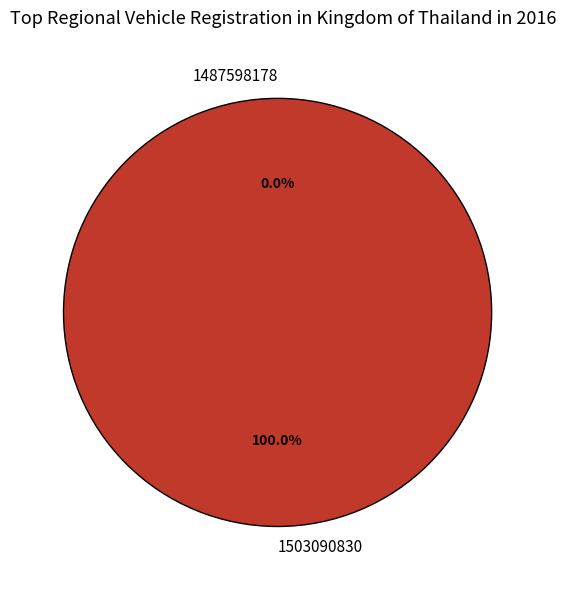

The 1487598178 slice represents 1% of the pie. True or false?

False